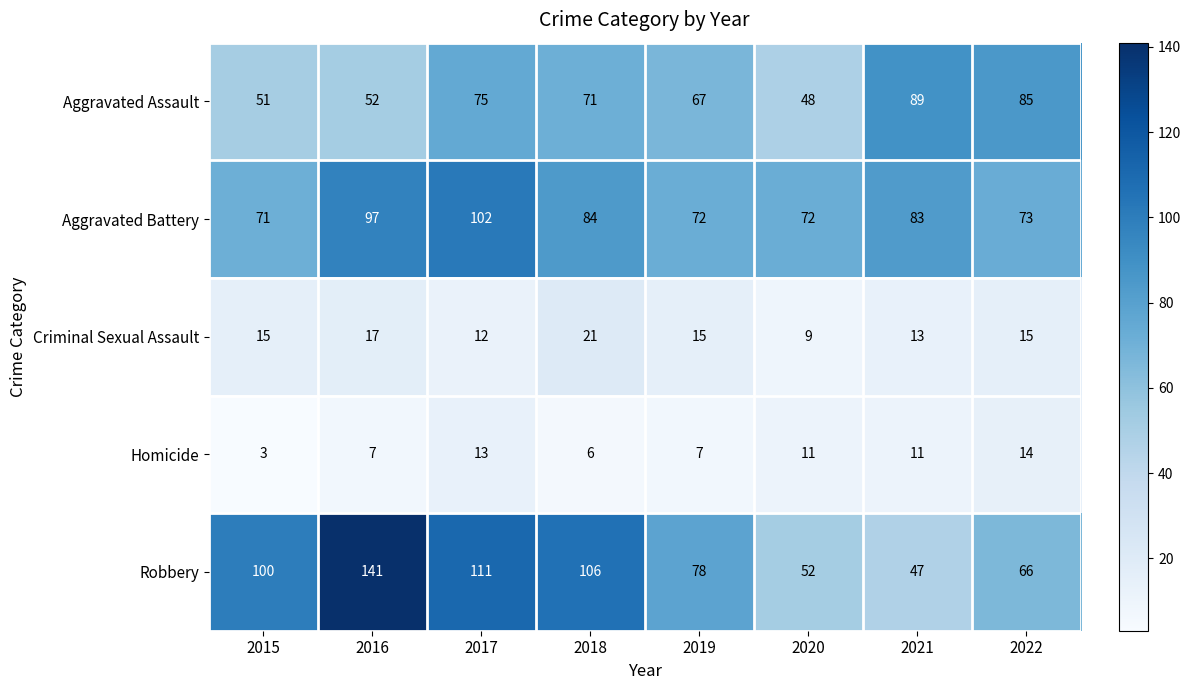

Which series changed the most between 2018 and 2021?

Robbery